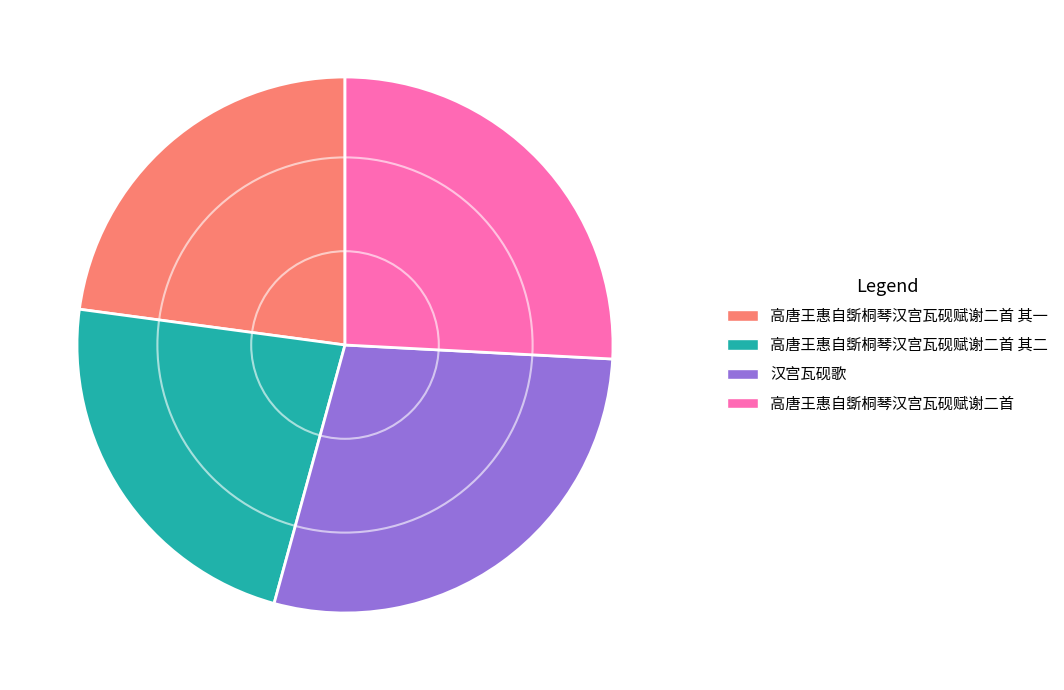

Do 高唐王惠自斲桐琴汉宫瓦砚赋谢二首 其二 and 汉宫瓦砚歌 together represent more than half of the pie?

Yes